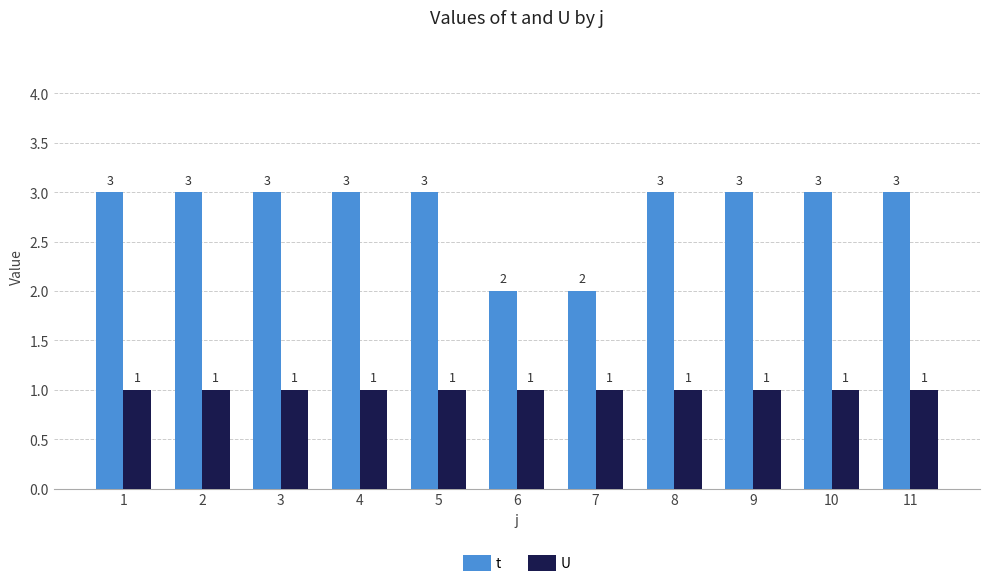

What is the total value across all series at 9?

4